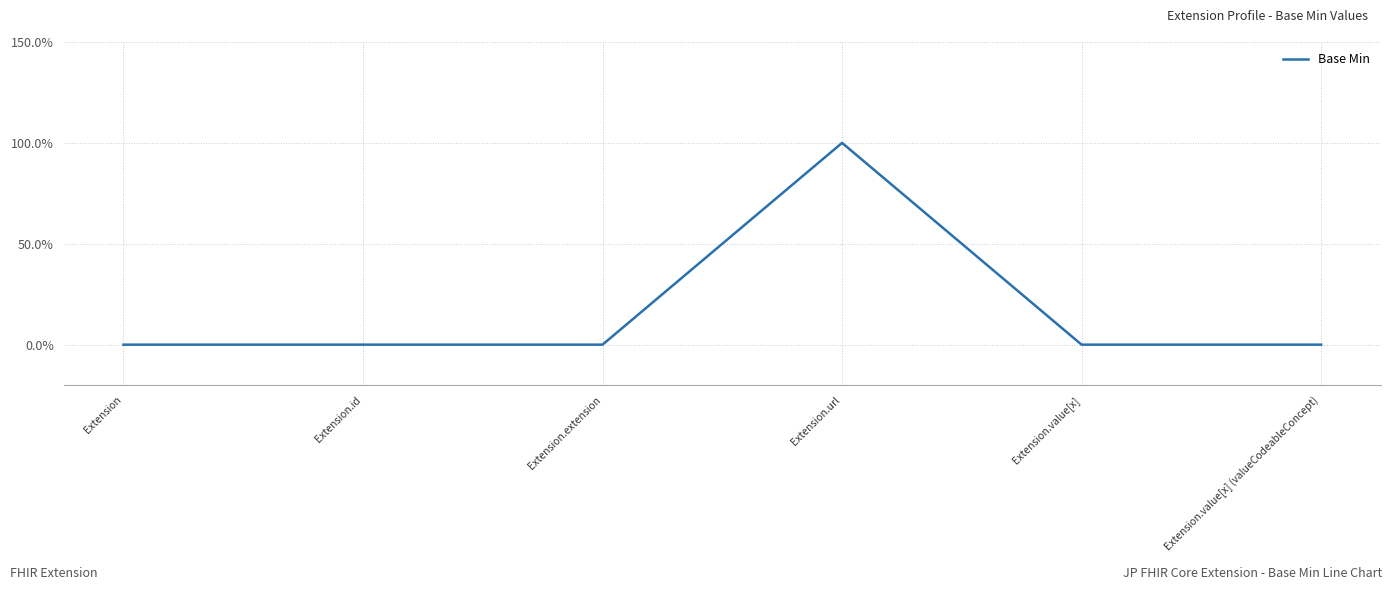

At which label is the value closest to 0?

Extension